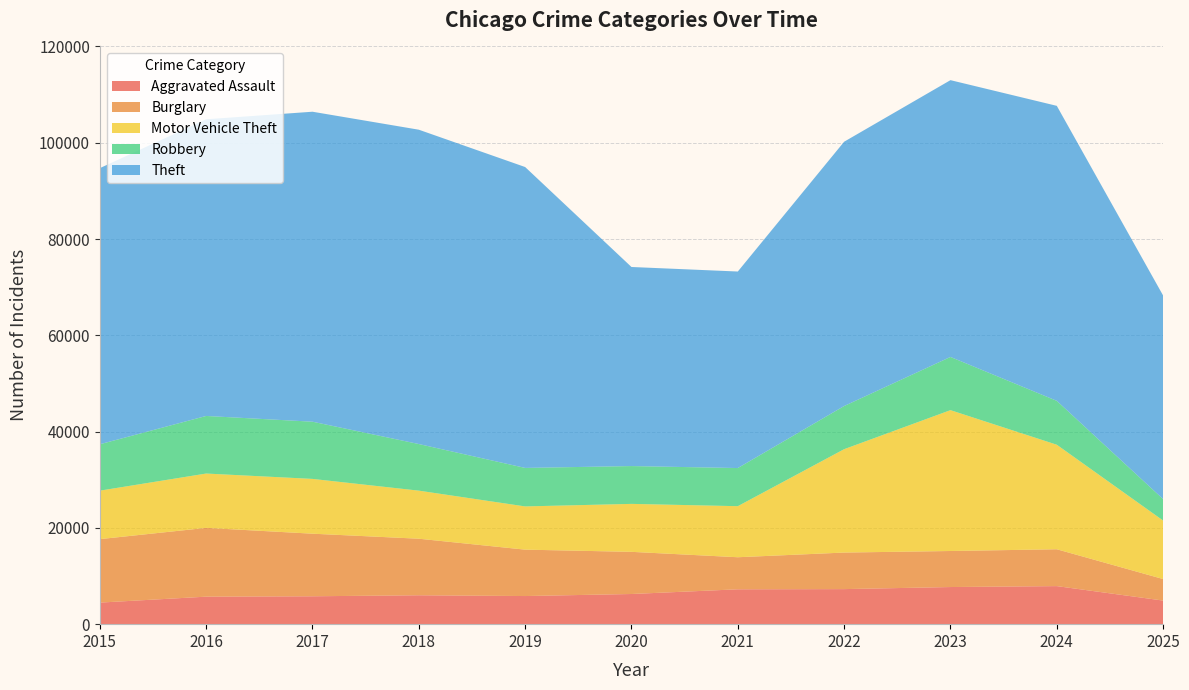

Reading right to left, transcribe all the data shown in this chart.

Aggravated Assault: 4901	7905	7712	7281	7242	6265	5841	6002	5793	5713	4480
Burglary: 4471	7654	7486	7594	6661	8758	9639	11747	13001	14289	13184
Motor Vehicle Theft: 12150	21711	29255	21472	10605	9962	8978	9985	11380	11285	10068
Robbery: 4452	9115	11052	8964	7920	7855	7995	9681	11881	11960	9638
Theft: 42288	61278	57493	54899	40821	41350	62499	65290	64386	61625	57353